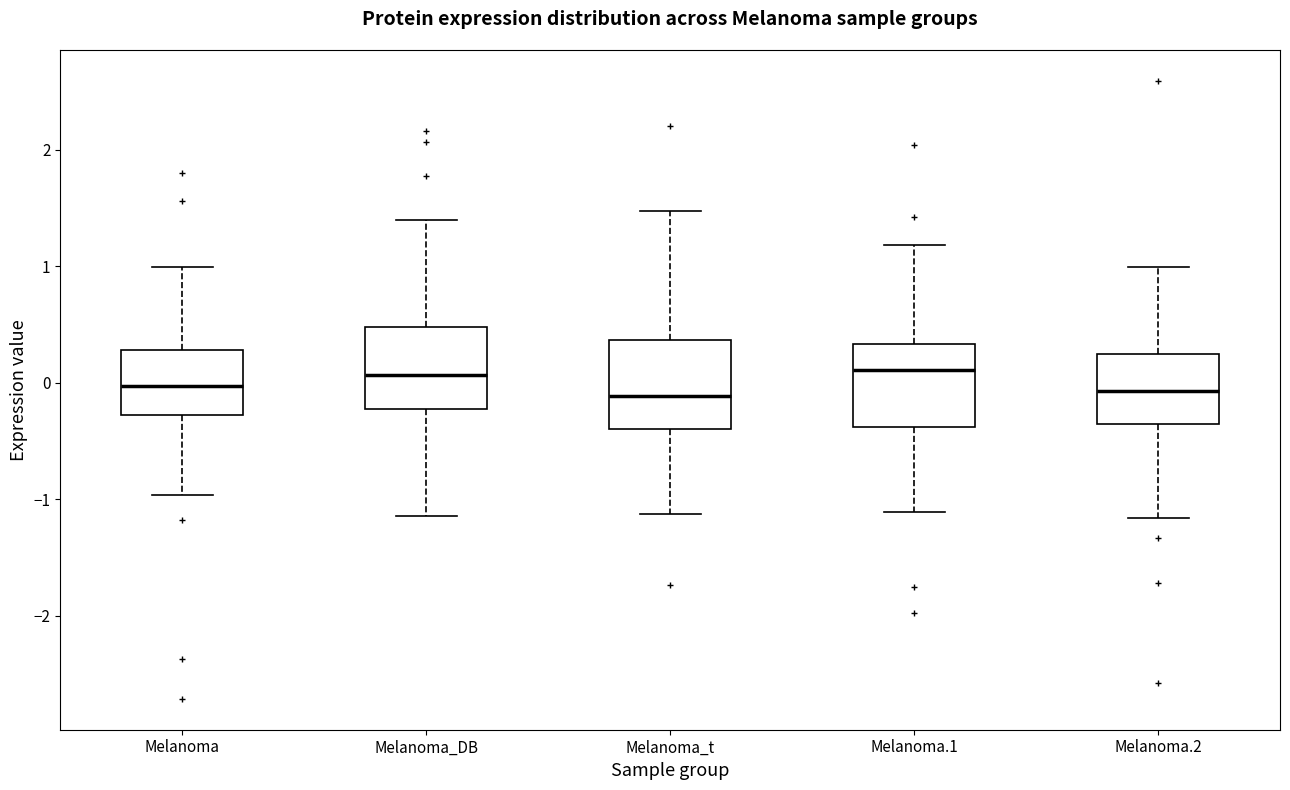

Reading left to right, read every box against the y-axis: the position of its median line, the range the box covers, and the ends of its whiskers. The values are not printed on the chart, so give them approximately, as read against the axis.

Melanoma: median 0.0, box -0.3 to 0.3, whiskers -1.0 to 1.0
Melanoma_DB: median 0.1, box -0.2 to 0.5, whiskers -1.1 to 1.4
Melanoma_t: median -0.1, box -0.4 to 0.4, whiskers -1.1 to 1.5
Melanoma.1: median 0.1, box -0.4 to 0.3, whiskers -1.1 to 1.2
Melanoma.2: median -0.1, box -0.4 to 0.2, whiskers -1.2 to 1.0